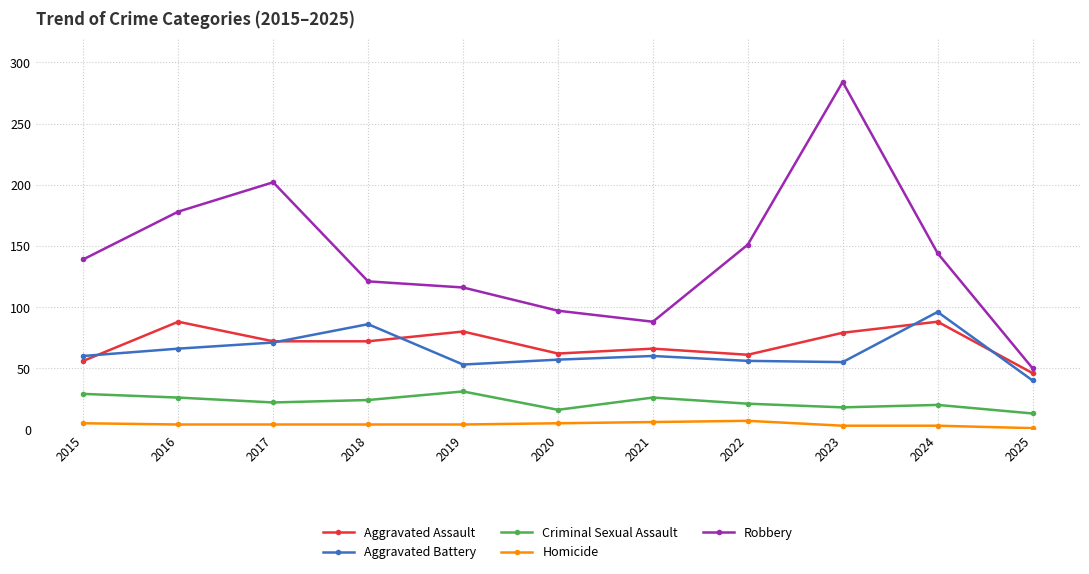

How many lines are shown in the chart?

5